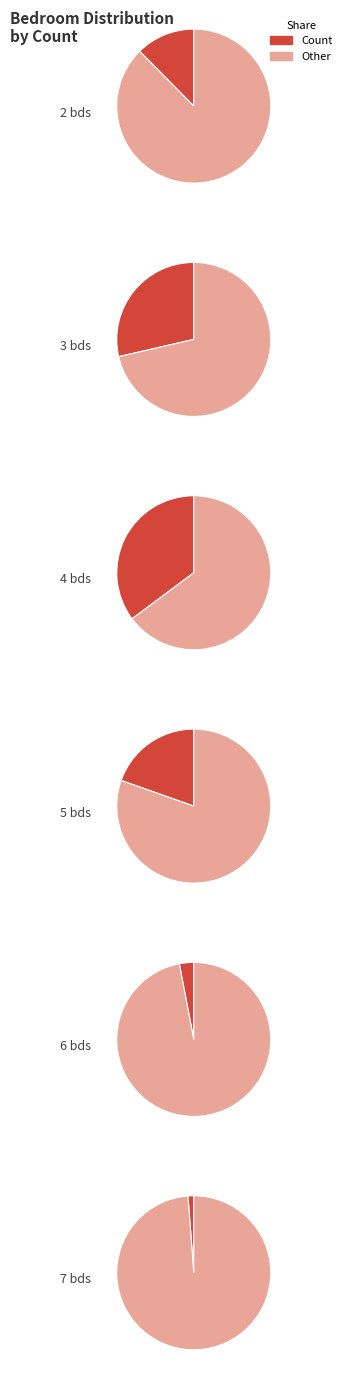

What is the smallest slice in the pie chart?

7